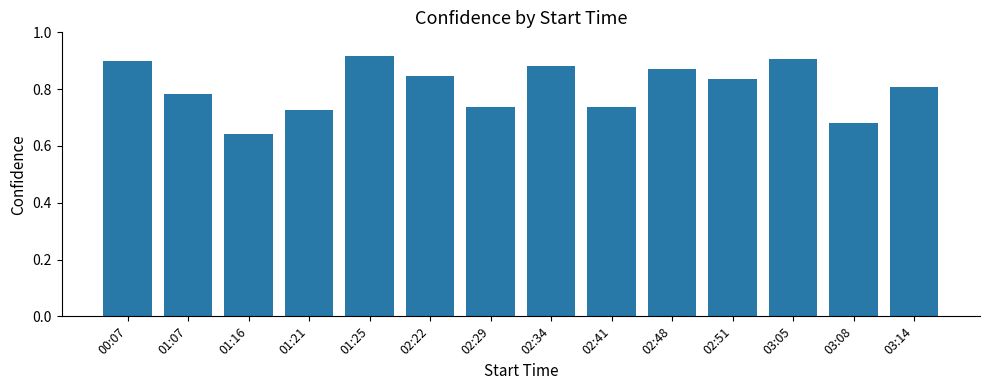

What is the label of the 13th bar from the right?

01:07